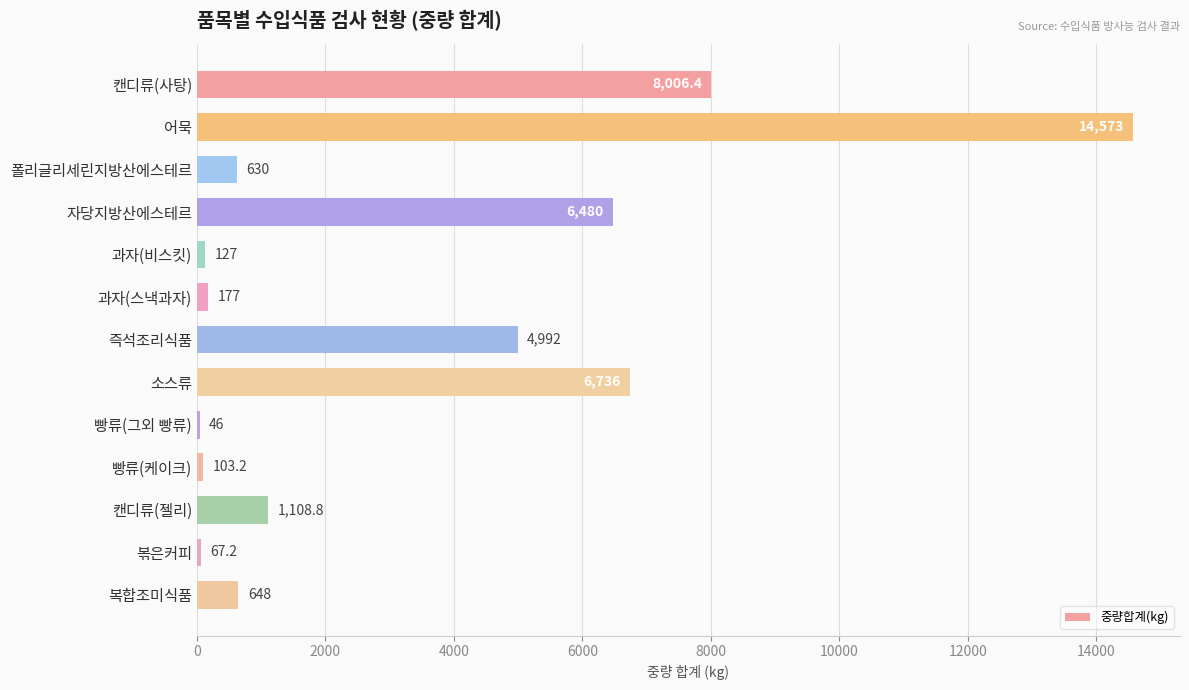

What is the label of the 9th bar from the bottom?

과자(비스킷)